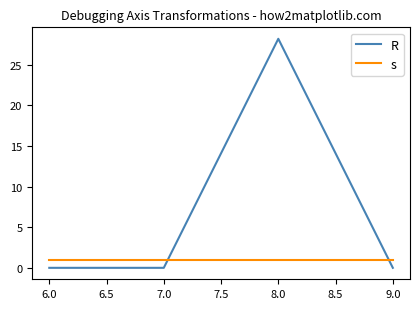

True or false: s and R intersect in this chart.

True